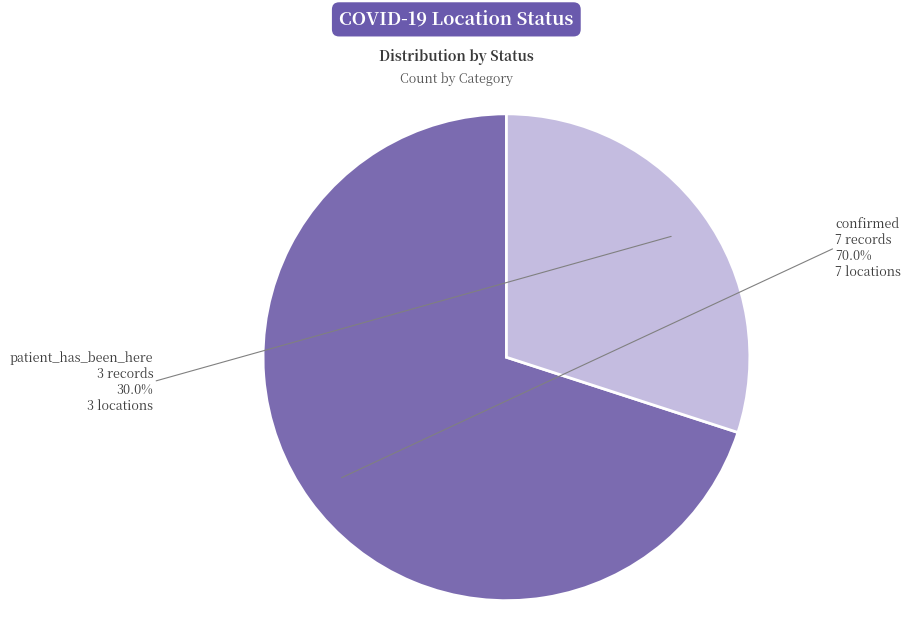

To the nearest percent, what portion does patient_has_been_here represent?

30%